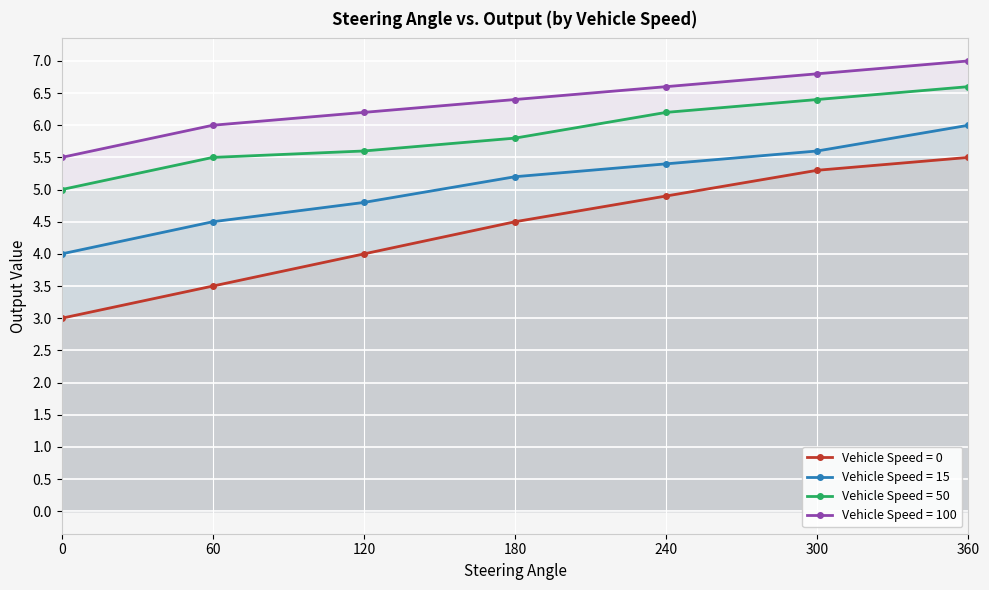

What is the greatest value displayed?

7.0